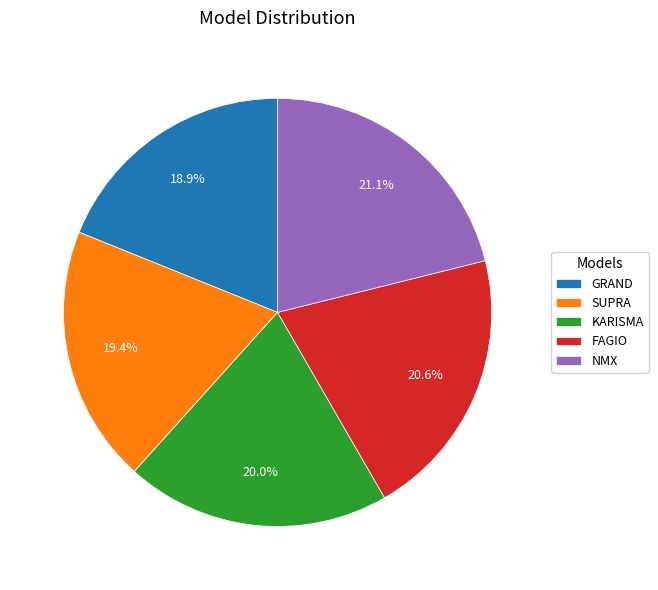

Which has a higher value, NMX or GRAND?

NMX